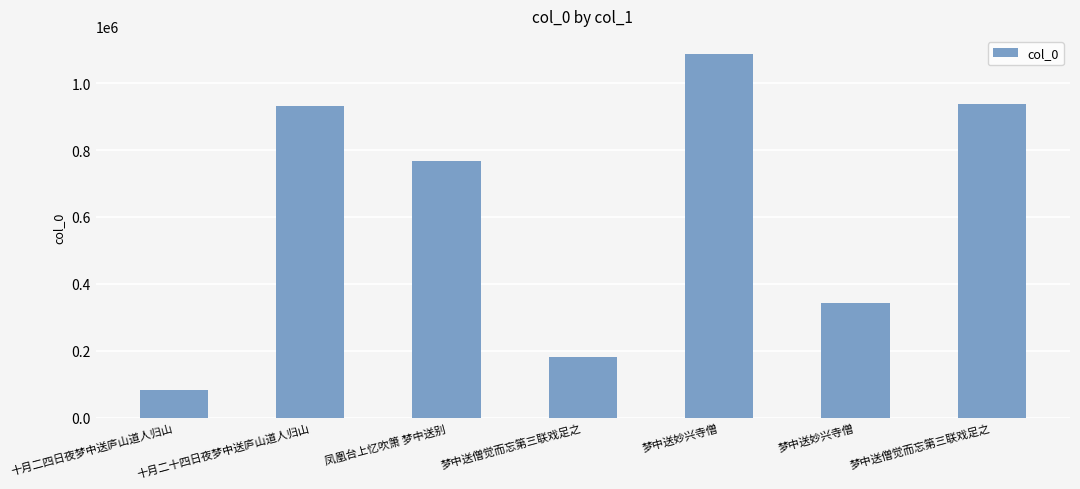

How many categories are shown in the chart?

7